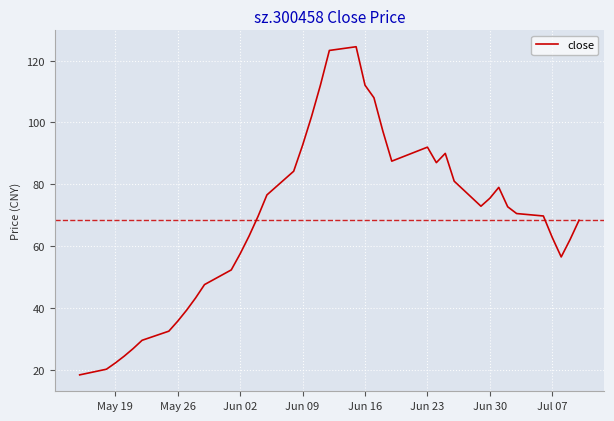

What is the maximum value shown in the chart?

124.5